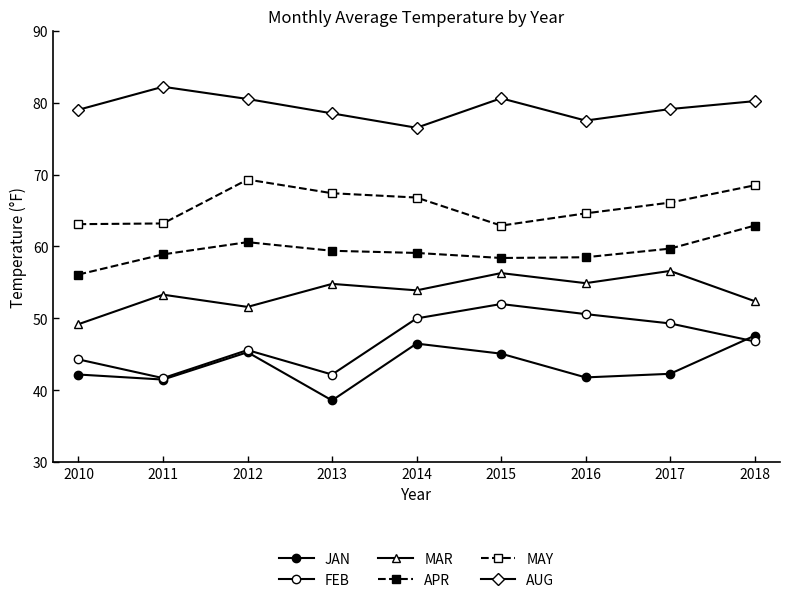

Reading left to right, extract all data points from this chart.

JAN: 2010=42.2	2011=41.5	2012=45.3	2013=38.6	2014=46.5	2015=45.1	2016=41.8	2017=42.3	2018=47.6
FEB: 2010=44.3	2011=41.7	2012=45.6	2013=42.2	2014=50.0	2015=52.0	2016=50.6	2017=49.3	2018=46.8
MAR: 2010=49.2	2011=53.3	2012=51.6	2013=54.8	2014=53.9	2015=56.3	2016=54.9	2017=56.6	2018=52.4
APR: 2010=56.1	2011=58.9	2012=60.6	2013=59.4	2014=59.1	2015=58.4	2016=58.5	2017=59.7	2018=62.9
MAY: 2010=63.1	2011=63.2	2012=69.3	2013=67.4	2014=66.8	2015=62.9	2016=64.6	2017=66.1	2018=68.5
AUG: 2010=79.0	2011=82.2	2012=80.5	2013=78.5	2014=76.5	2015=80.6	2016=77.5	2017=79.1	2018=80.2